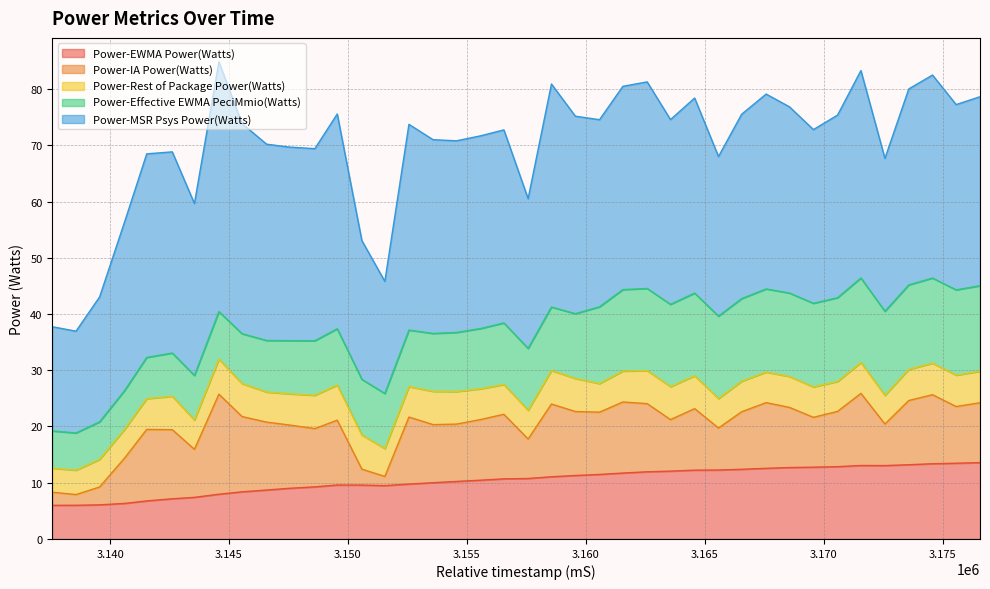

Does the chart have visible grid lines?

Yes